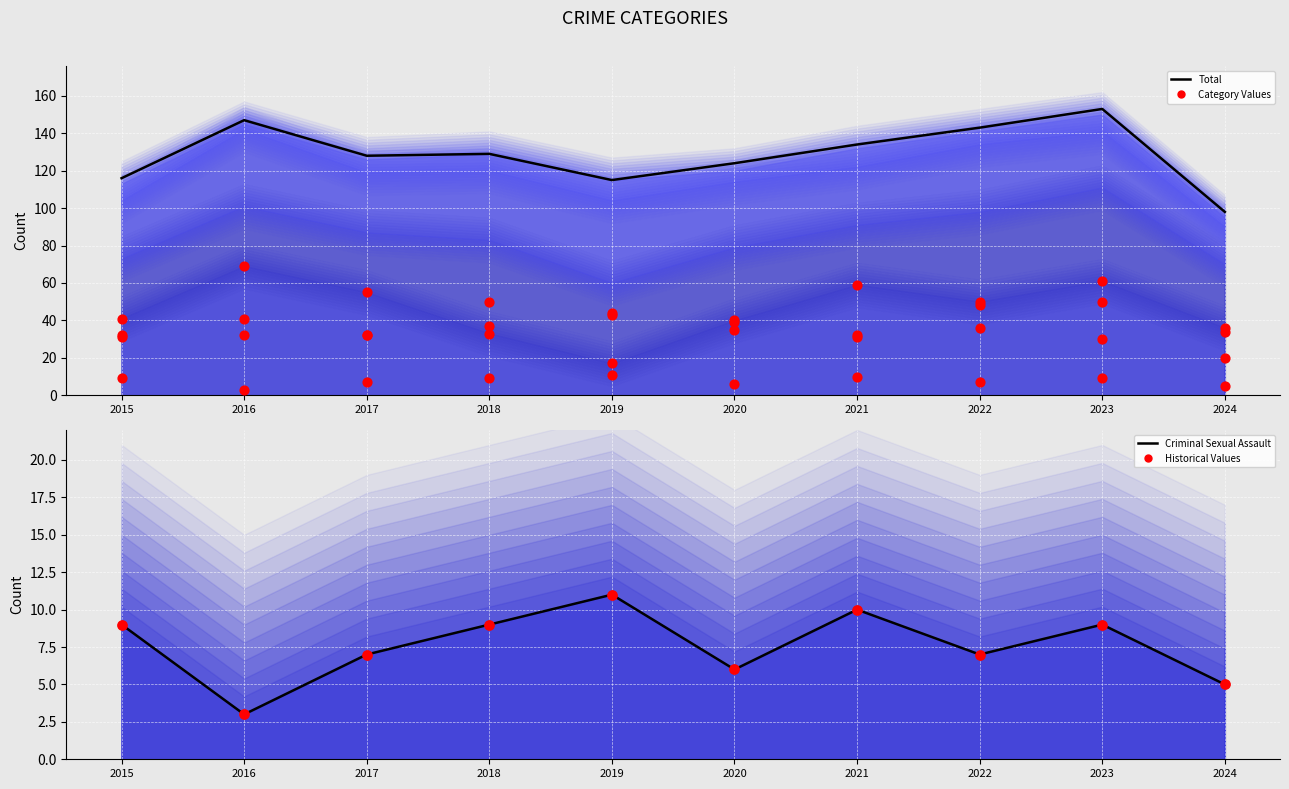

Which series reaches the maximum Y coordinate?

Total